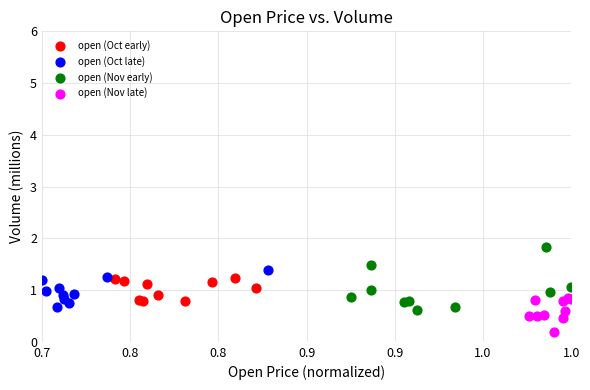

Which series has the widest spread of Y values?

open (Nov early)